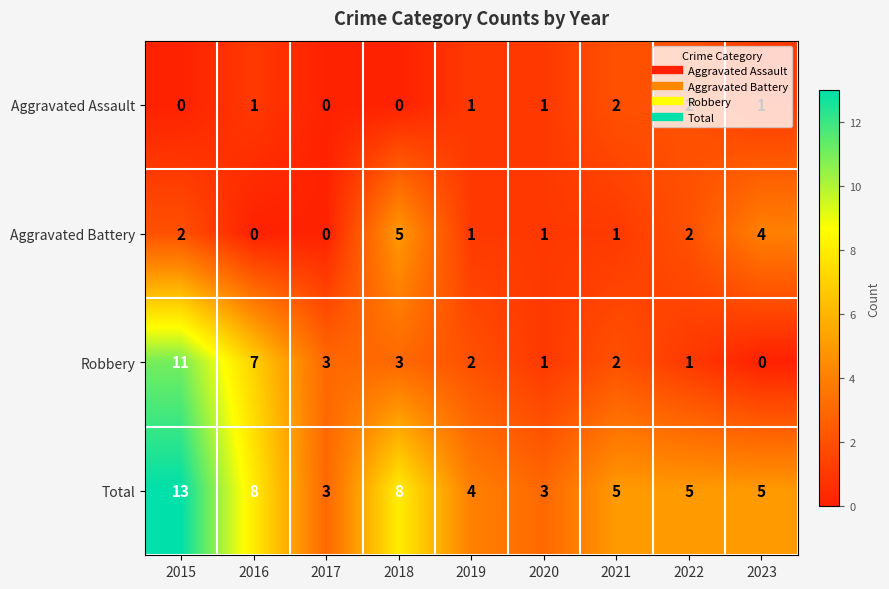

True or false: Aggravated Battery has a value of -3 at 2016.

False